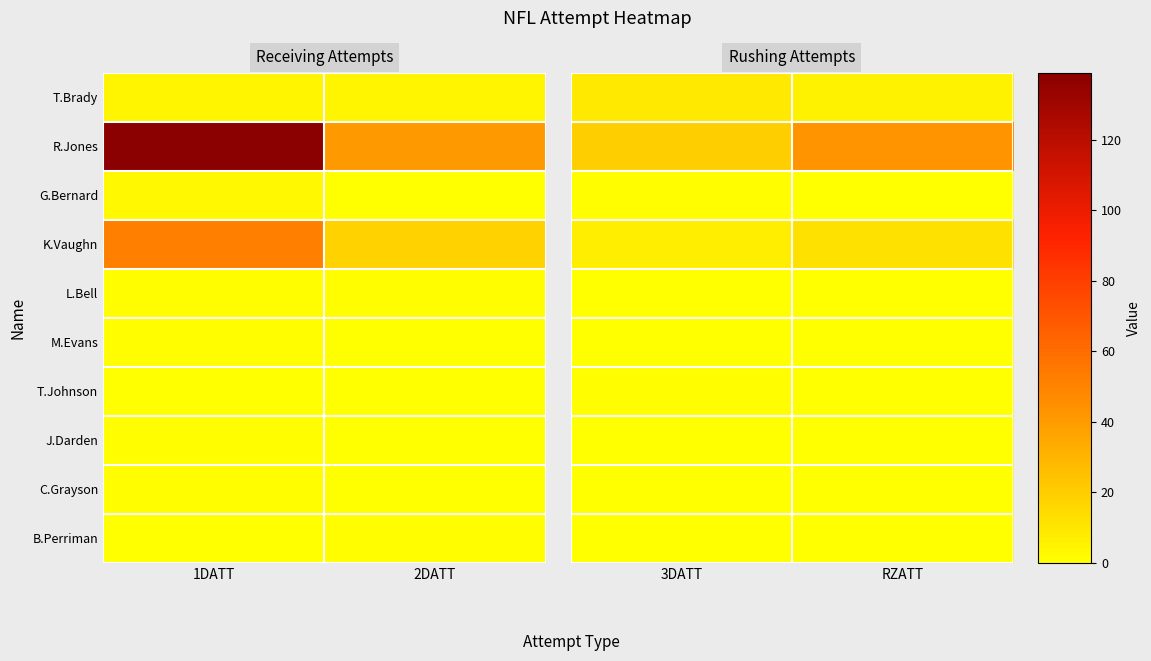

Between 3DATT and RZATT, which series saw the biggest shift?

R.Jones